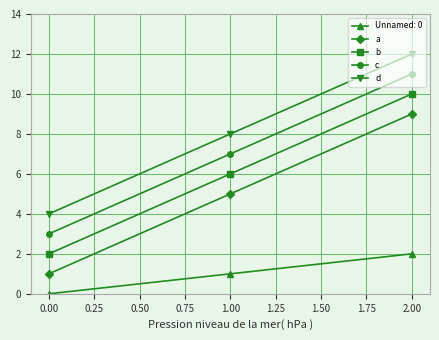

What is the value of the c point at the 2nd from the left?

7